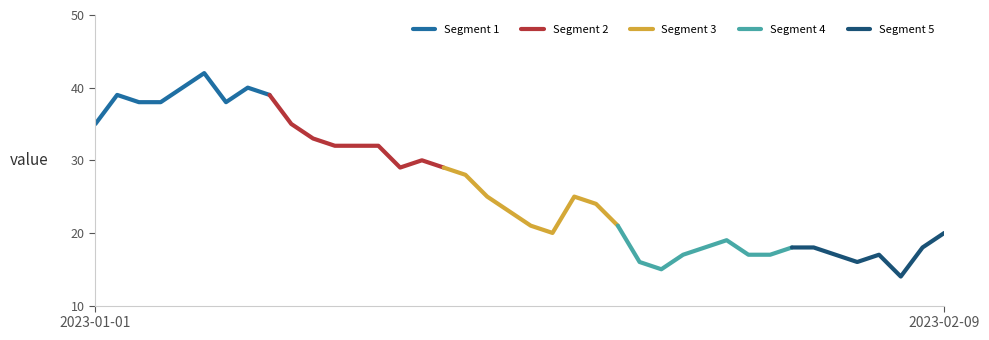

What is the maximum value for Segment 1?

42